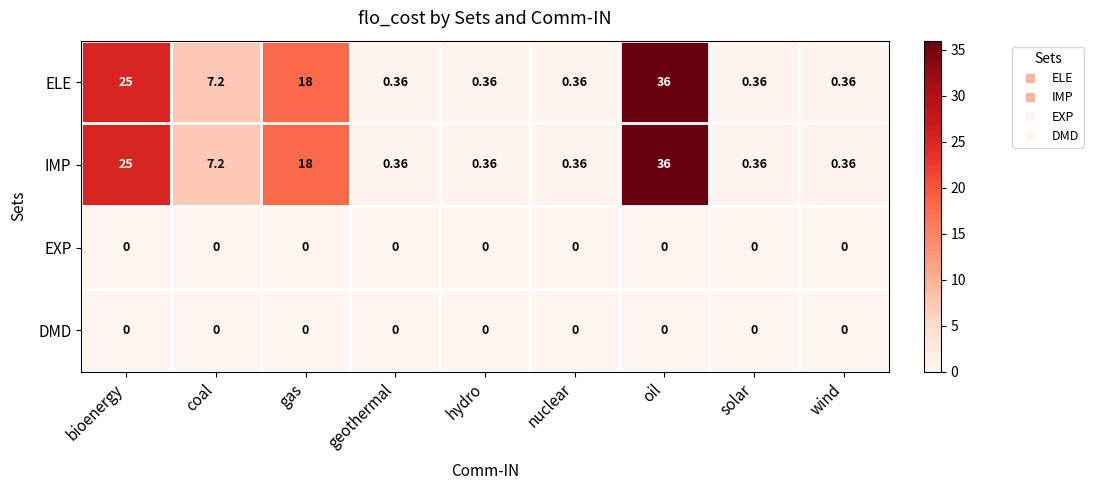

What is the greatest value displayed?

36.0